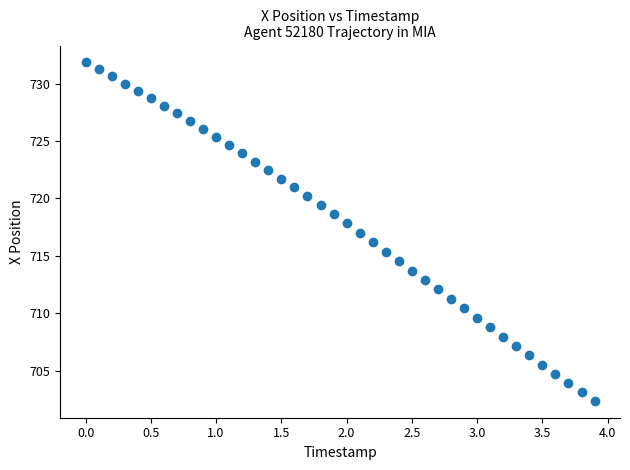

What is the range of X values (max minus min)?

3.9